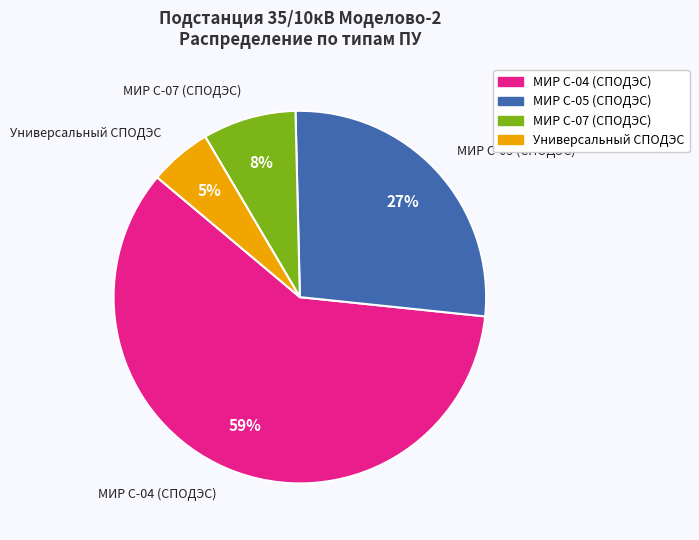

To the nearest percent, what portion does МИР С-07 (СПОДЭС) represent?

8%